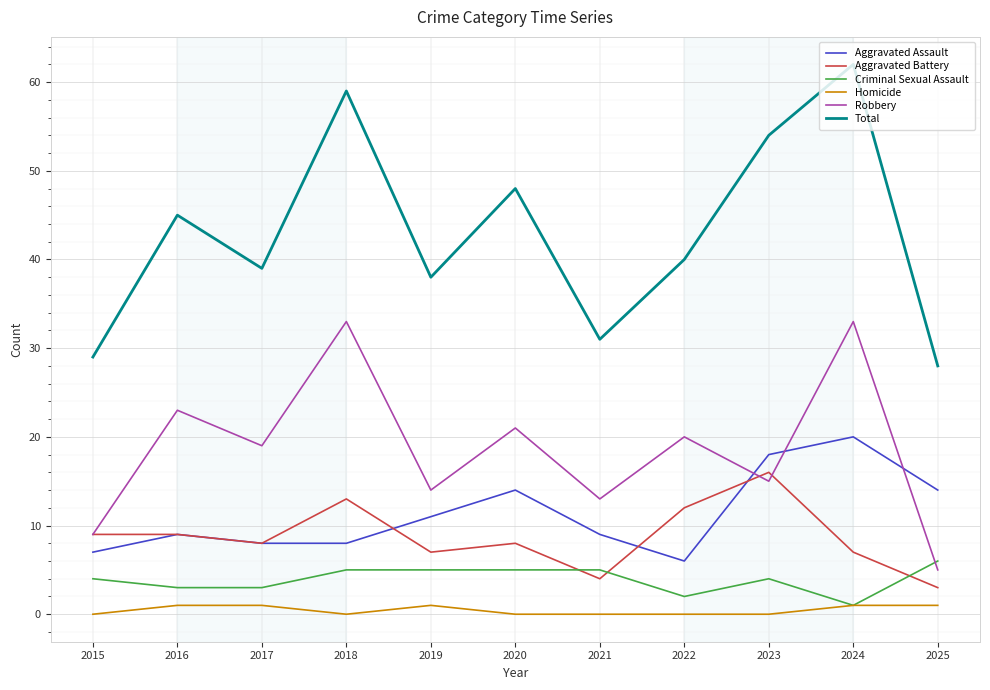

Reading right to left, list all the values displayed in this chart.

Aggravated Assault: 14	20	18	6	9	14	11	8	8	9	7
Aggravated Battery: 3	7	16	12	4	8	7	13	8	9	9
Criminal Sexual Assault: 6	1	4	2	5	5	5	5	3	3	4
Homicide: 1	1	0	0	0	0	1	0	1	1	0
Robbery: 5	33	15	20	13	21	14	33	19	23	9
Total: 28	62	54	40	31	48	38	59	39	45	29